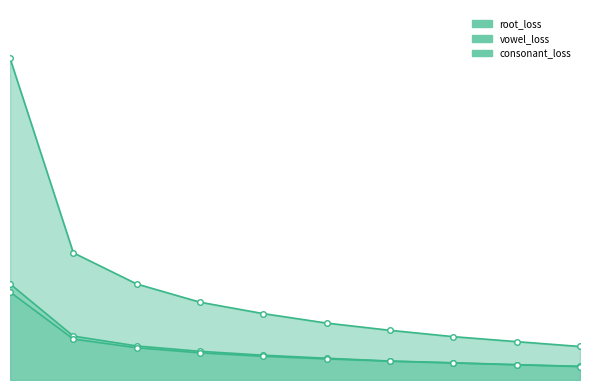

What is the total value across all series at 7?

0.3